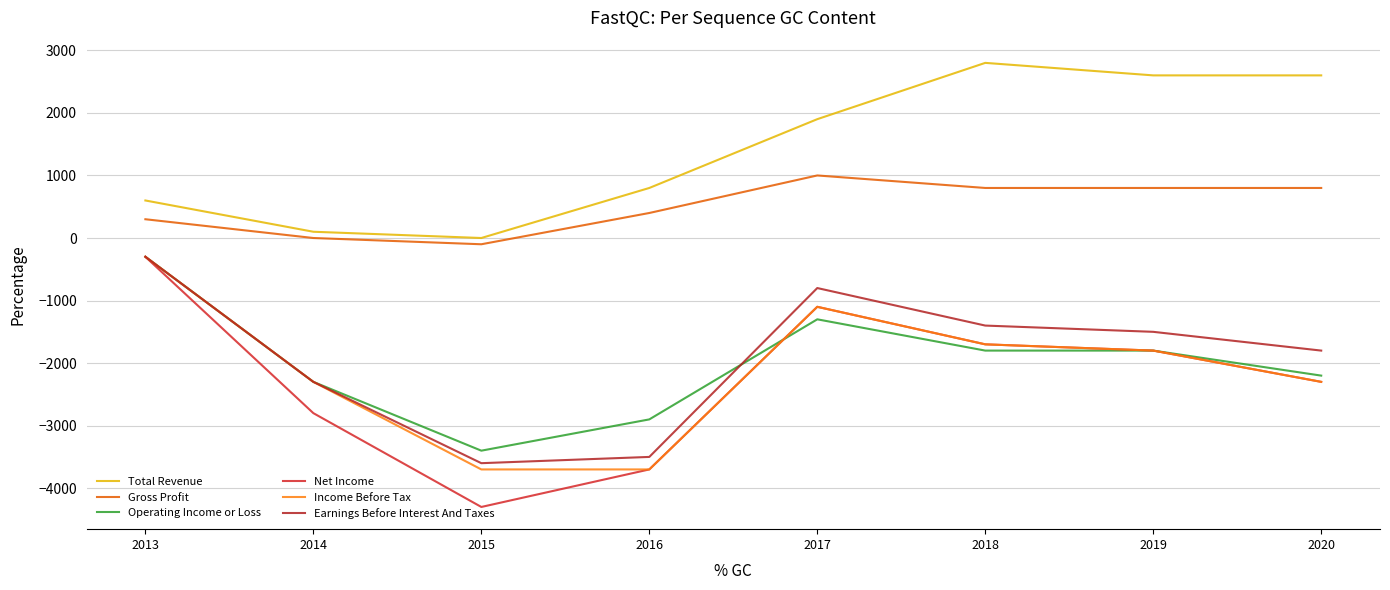

Does the chart display data point markers on the line(s)?

No